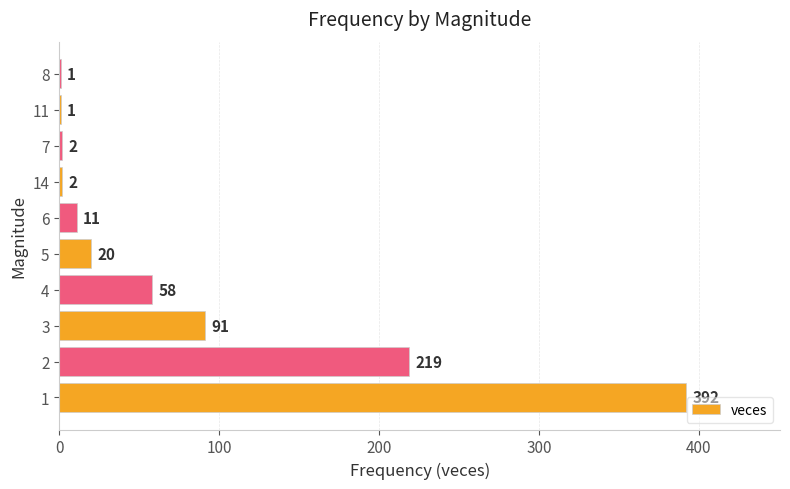

What is the sum of the values at 6 and 3?

102